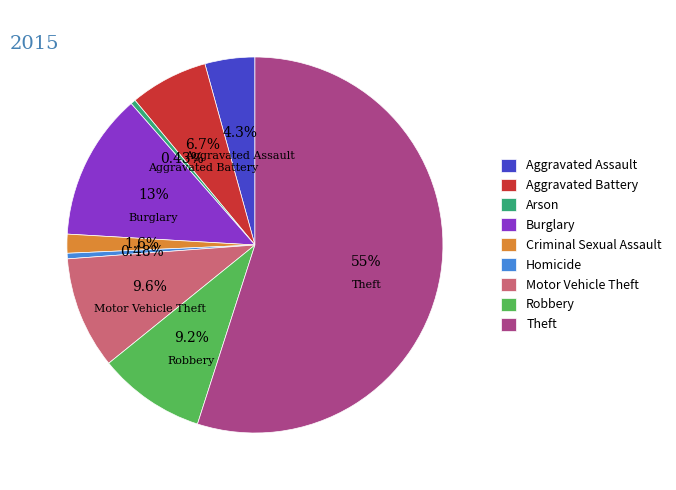

How many slices are in this pie chart?

9